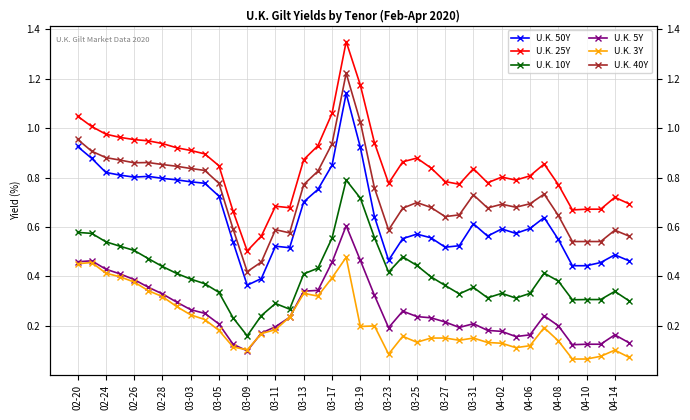

At how many categories does at least one series exceed 0?

40